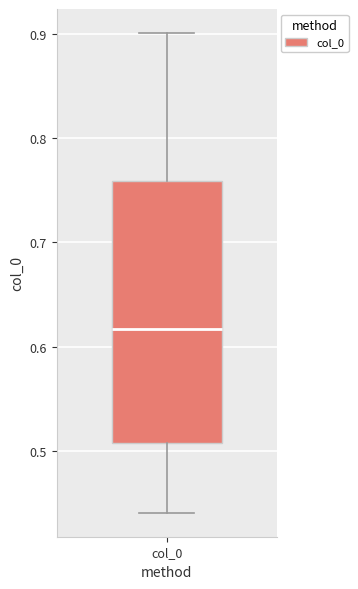

Where is the upper edge of the box for col_0 on the y-axis? The values are not printed on the chart, so give them approximately, as read against the axis.

0.76